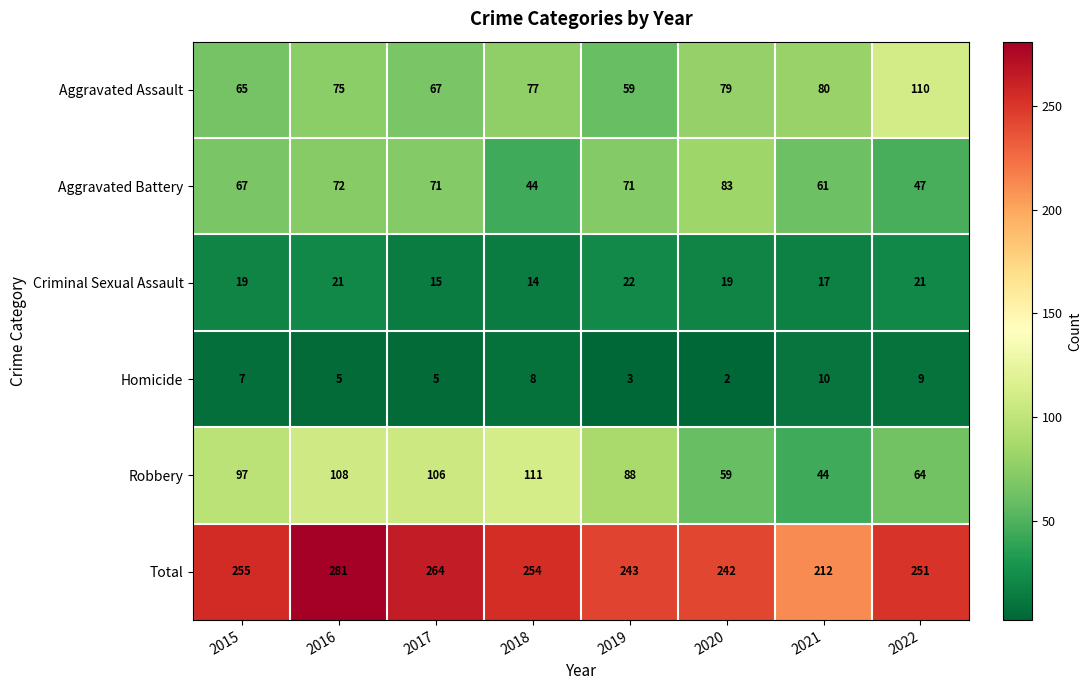

What is the smallest value displayed?

2